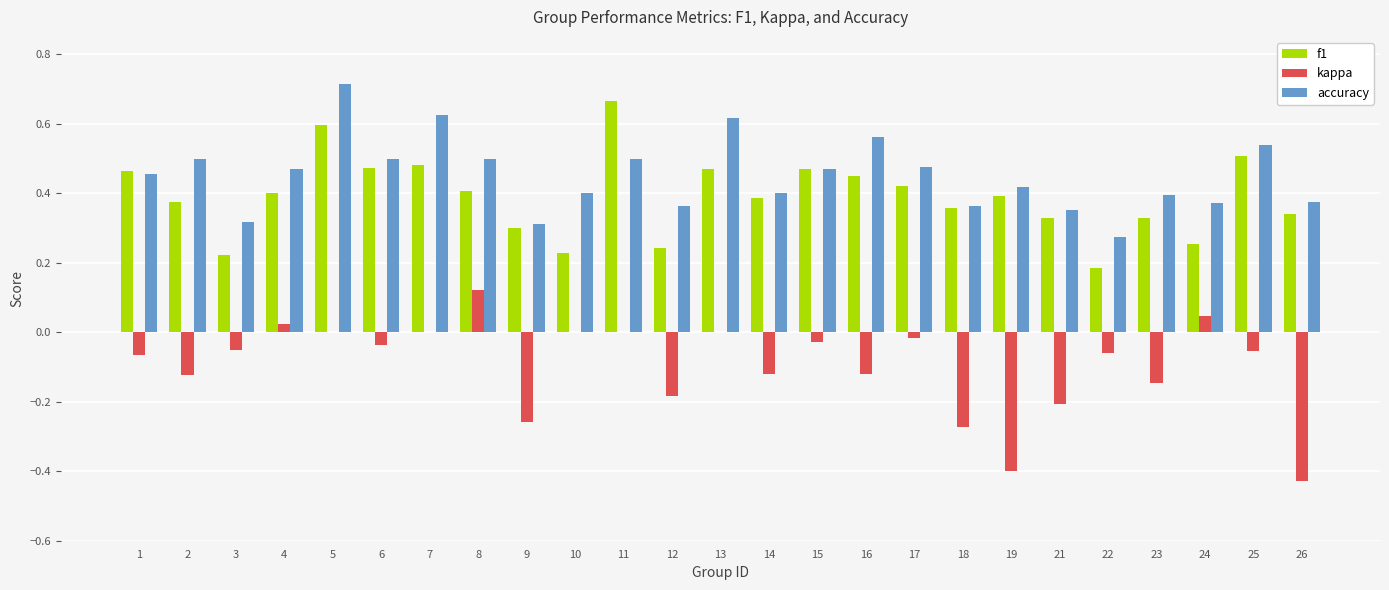

Which category has the highest value in the kappa series?

8